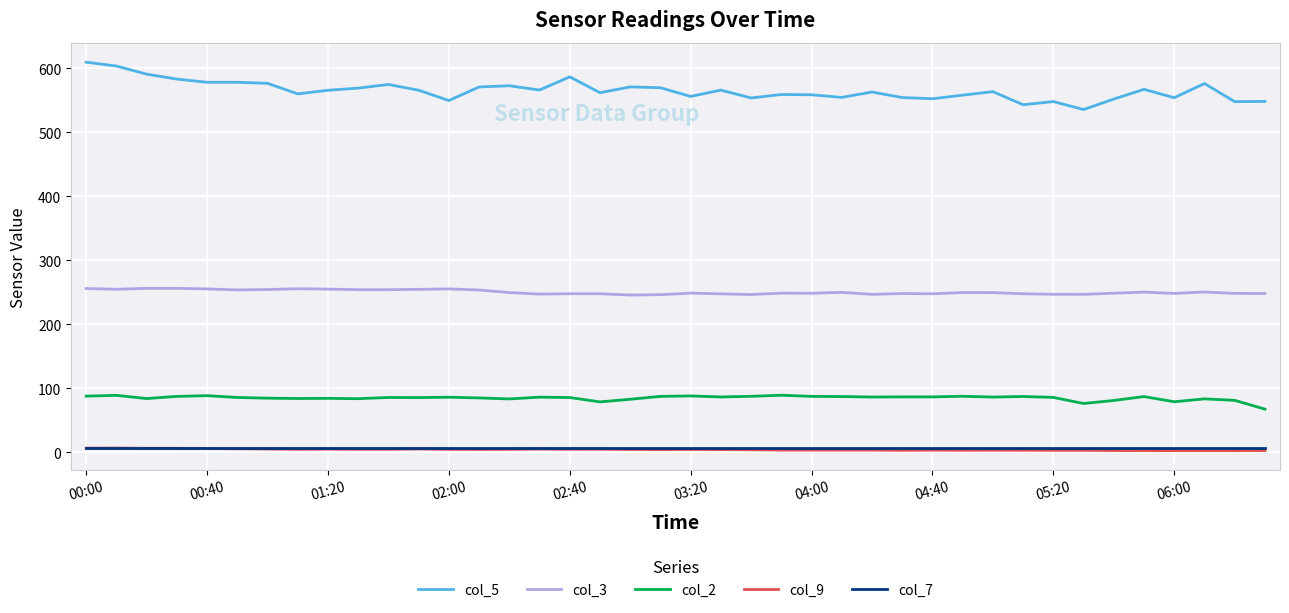

What is the minimum value for col_2?

67.6